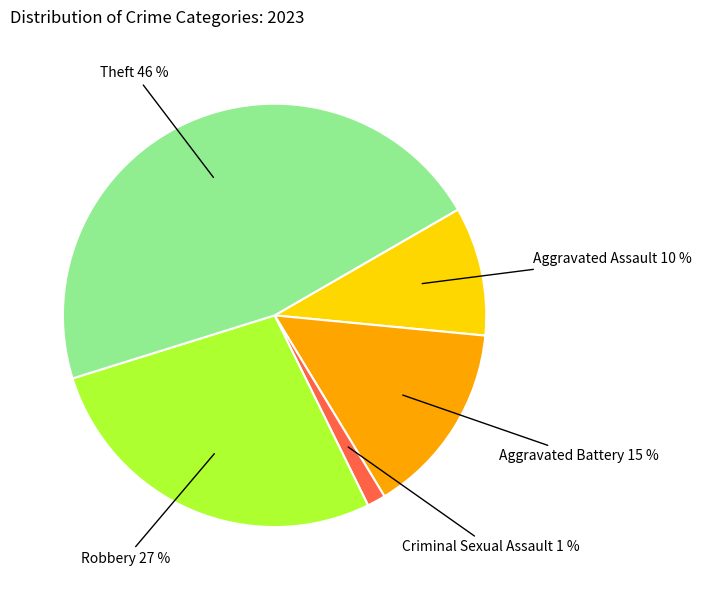

Is there a majority slice in this chart?

No